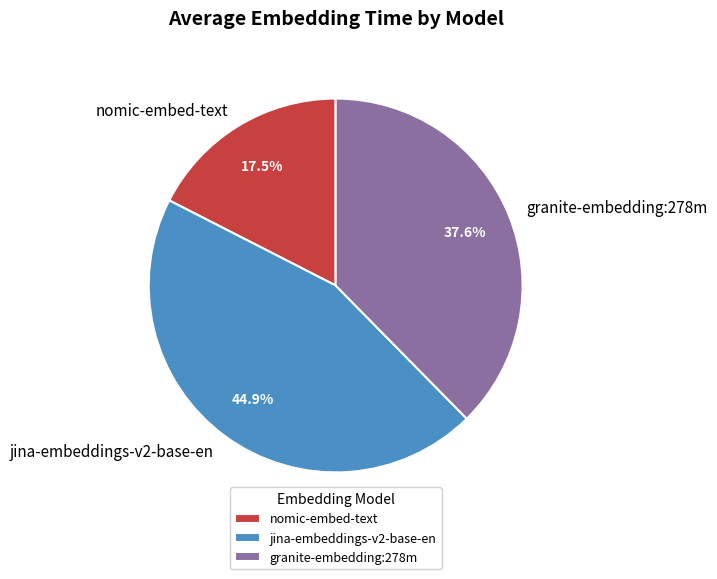

Count the number of slices in the pie.

3